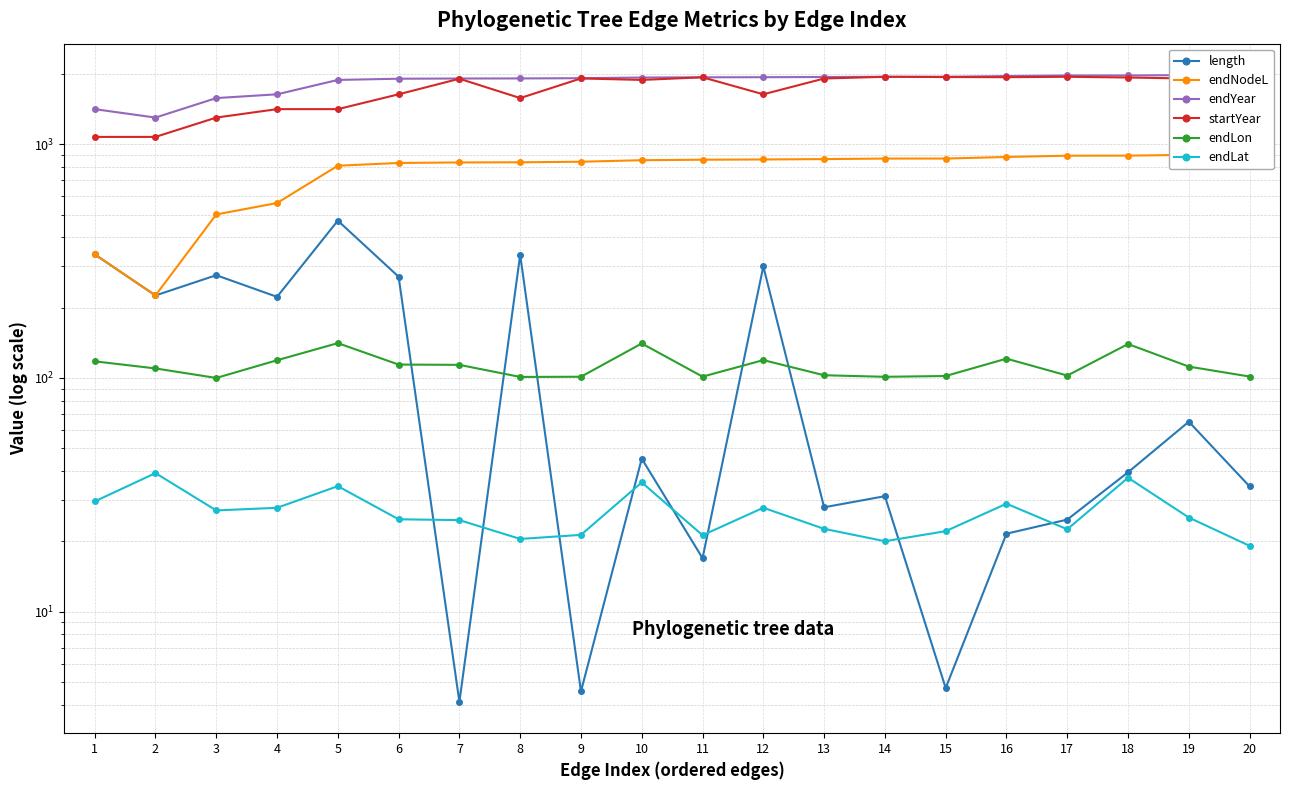

What are all the series names shown in the legend?

length, endNodeL, endYear, startYear, endLon, endLat